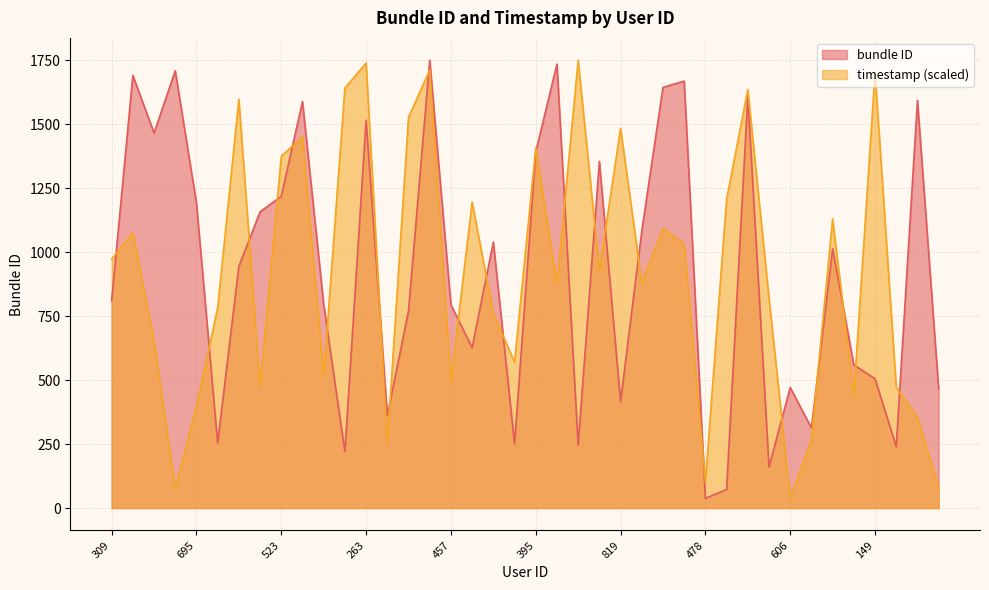

List the series in order of their peak value, highest first.

bundle ID, timestamp